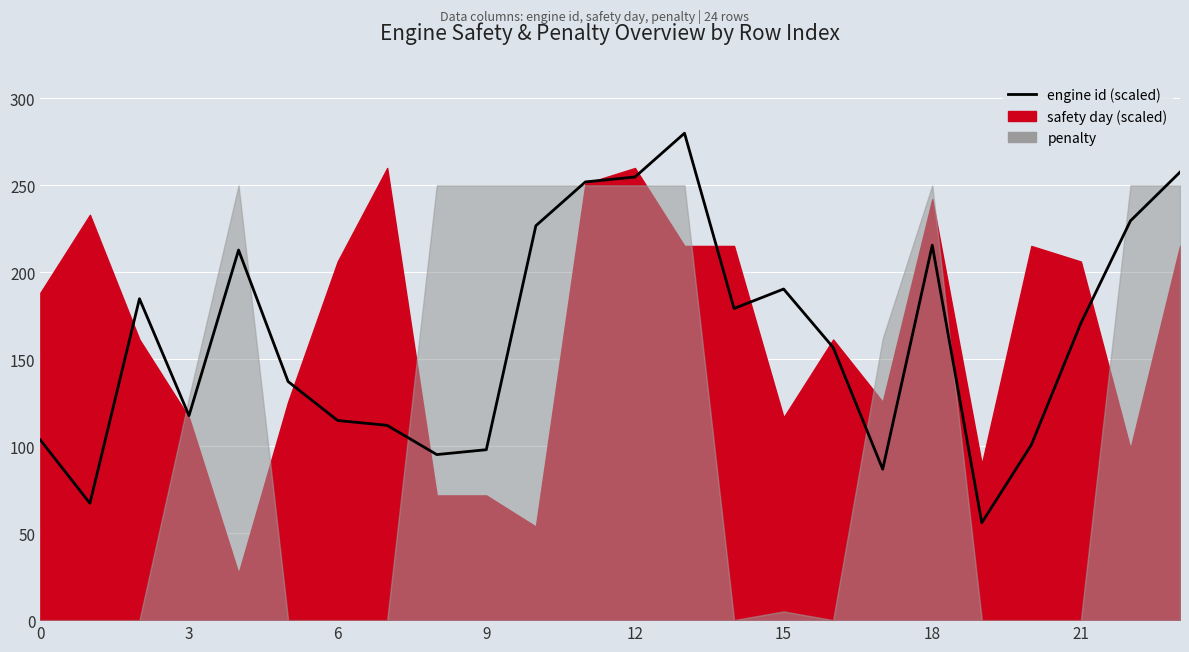

How many lines are shown in the chart?

1